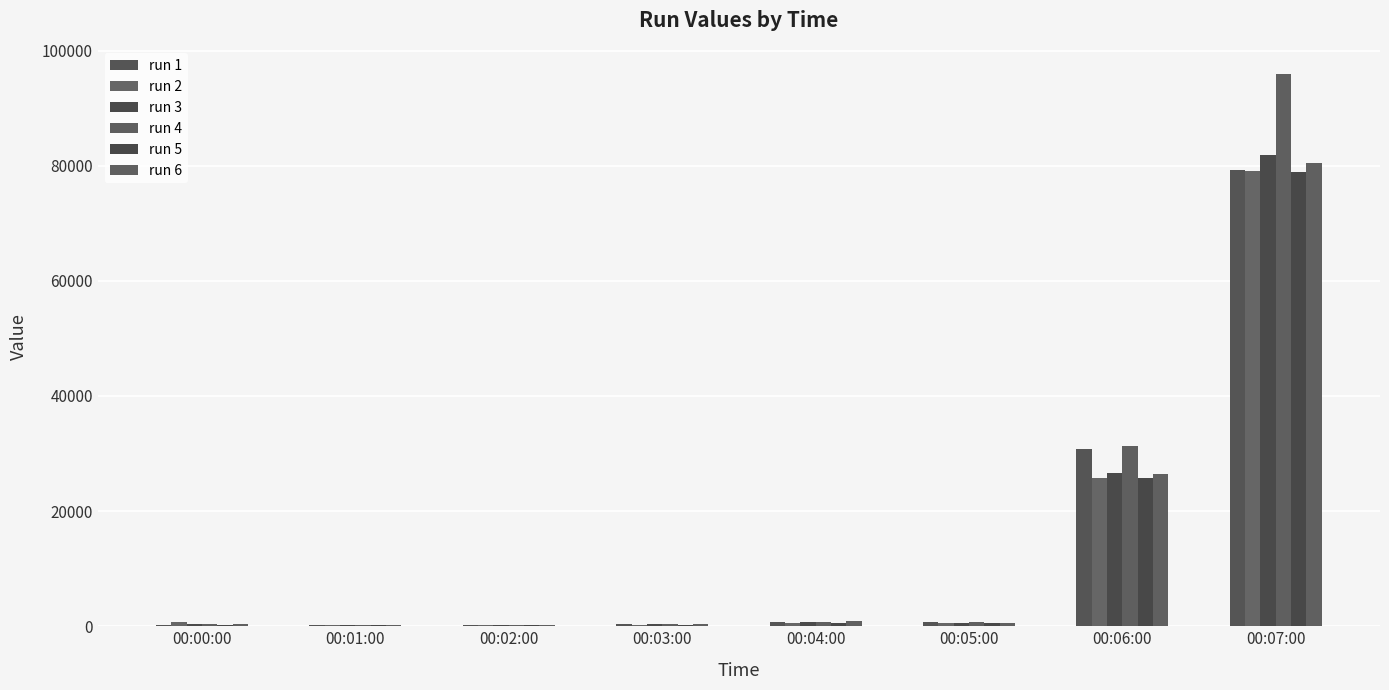

What is the lowest value of the run 3 series?

192.5